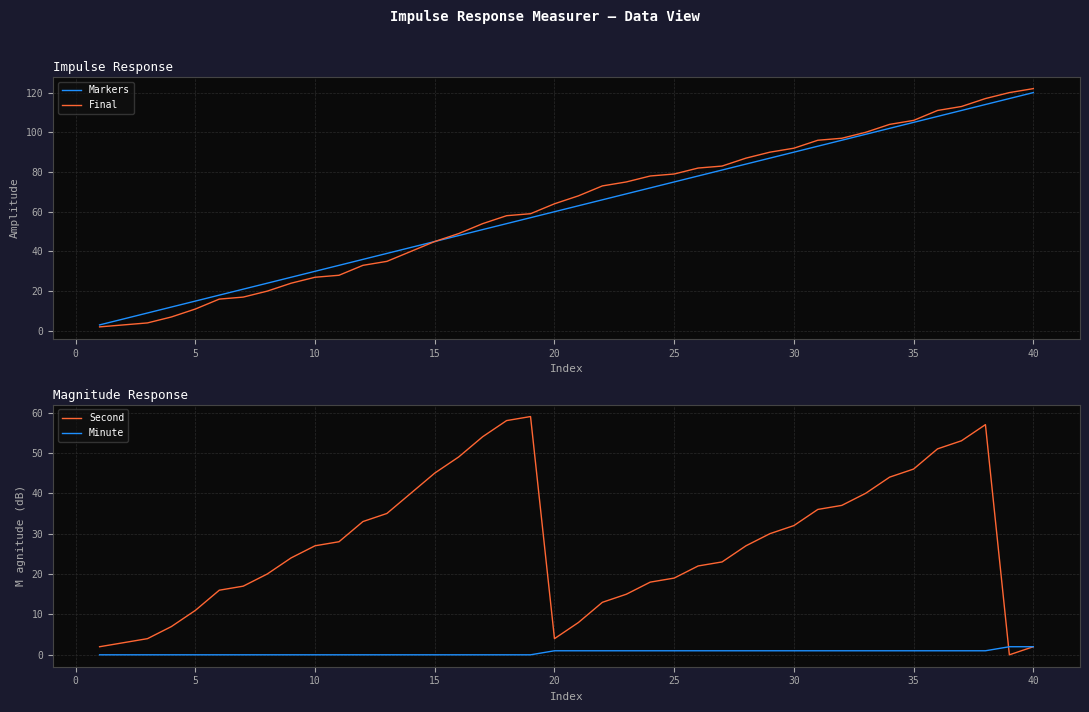

Reading right to left, what are all the values shown in this chart?

Markers: 120	117	114	111	108	105	102	99	96	93	90	87	84	81	78	75	72	69	66	63	60	57	54	51	48	45	42	39	36	33	30	27	24	21	18	15	12	9	6	3
Final: 122	120	117	113	111	106	104	100	97	96	92	90	87	83	82	79	78	75	73	68	64	59	58	54	49	45	40	35	33	28	27	24	20	17	16	11	7	4	3	2
Second: 2	0	57	53	51	46	44	40	37	36	32	30	27	23	22	19	18	15	13	8	4	59	58	54	49	45	40	35	33	28	27	24	20	17	16	11	7	4	3	2
Minute: 2	2	1	1	1	1	1	1	1	1	1	1	1	1	1	1	1	1	1	1	1	0	0	0	0	0	0	0	0	0	0	0	0	0	0	0	0	0	0	0